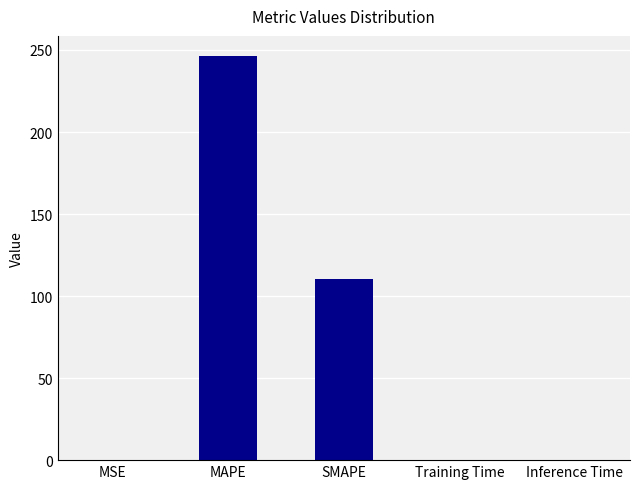

The chart shows a value of 166.7 at MAPE. True or false?

False